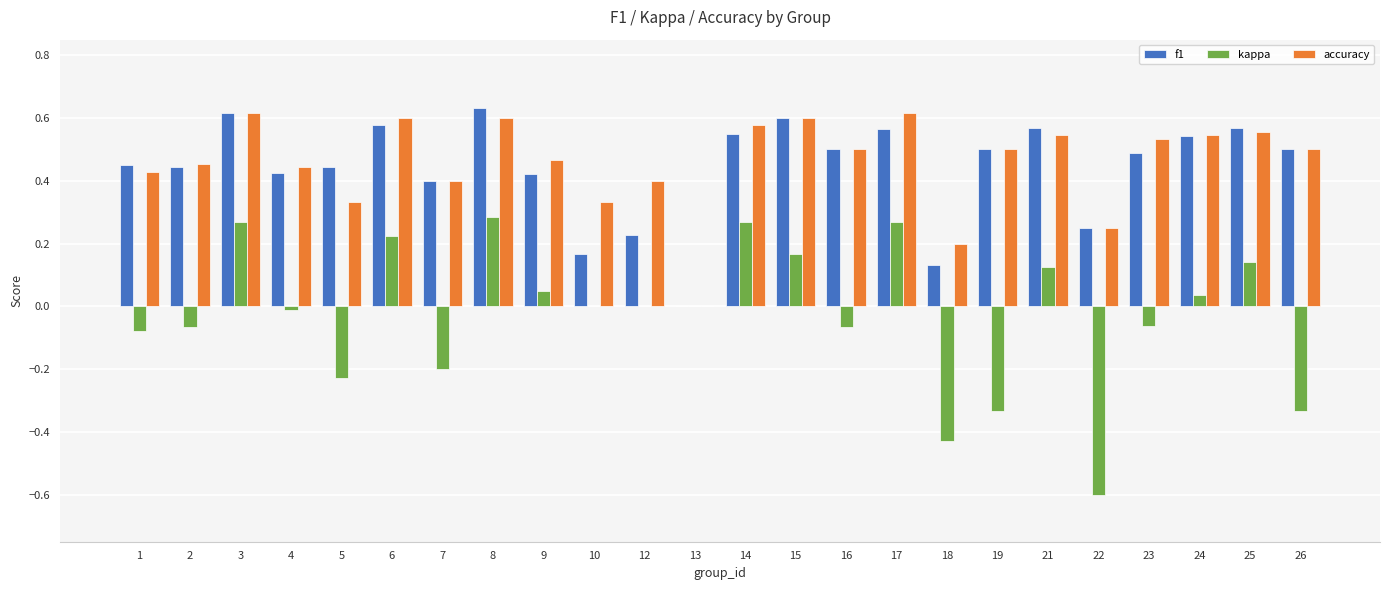

The f1 series shows 0.4 at 2. True or false?

True